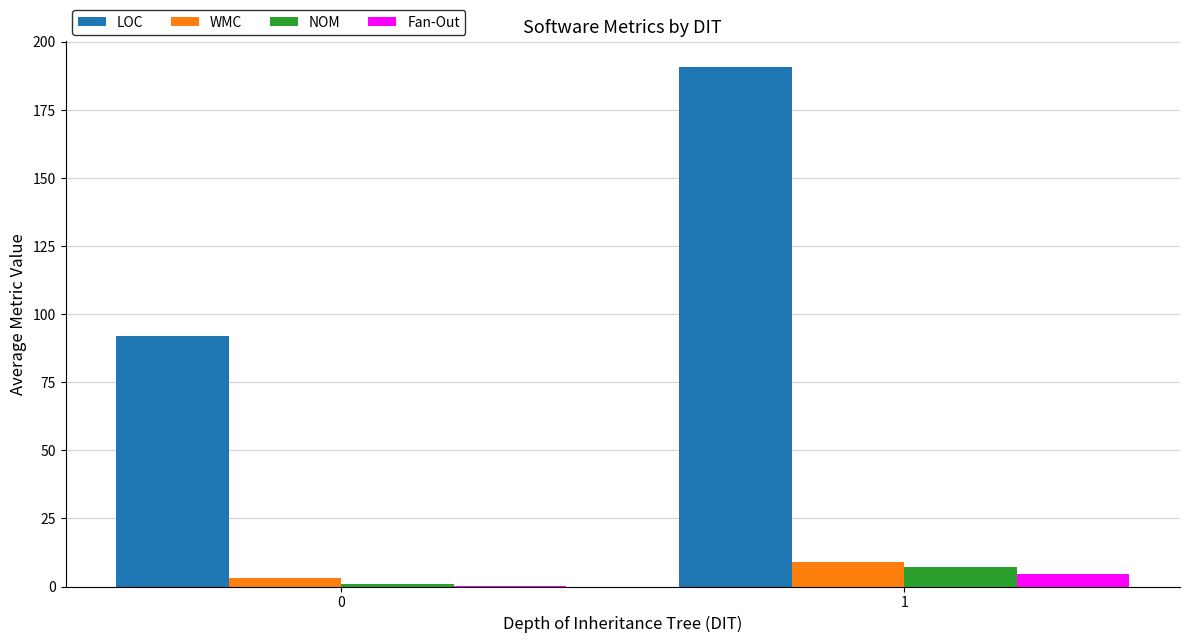

The value of LOC at 1 is 190.7. True or false?

True